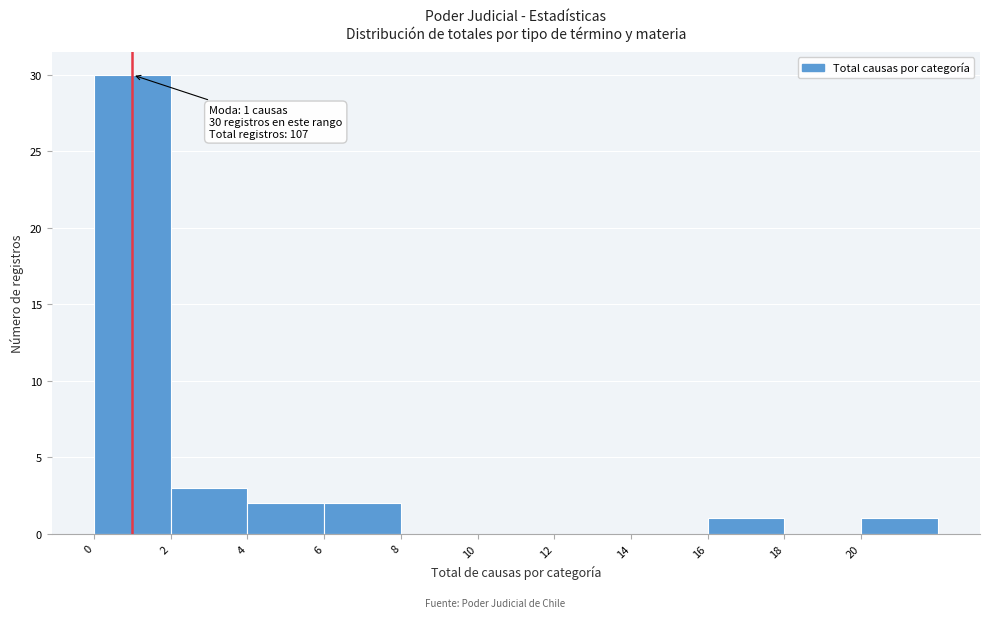

Reading left to right, extract all data points from this chart.

0=30	2=3	4=2	6=2	8=0	10=0	12=0	14=0	16=1	18=0	20=1